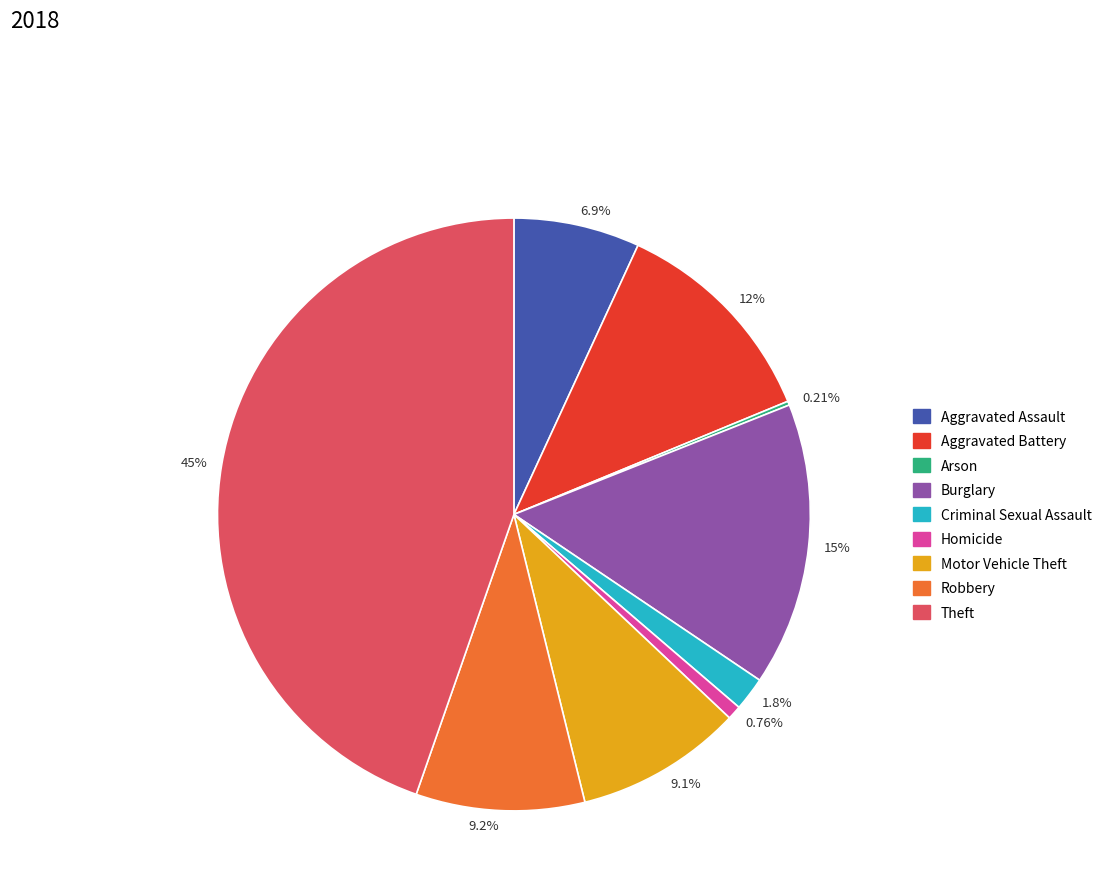

Is the sum of Theft and Aggravated Battery greater than half?

Yes